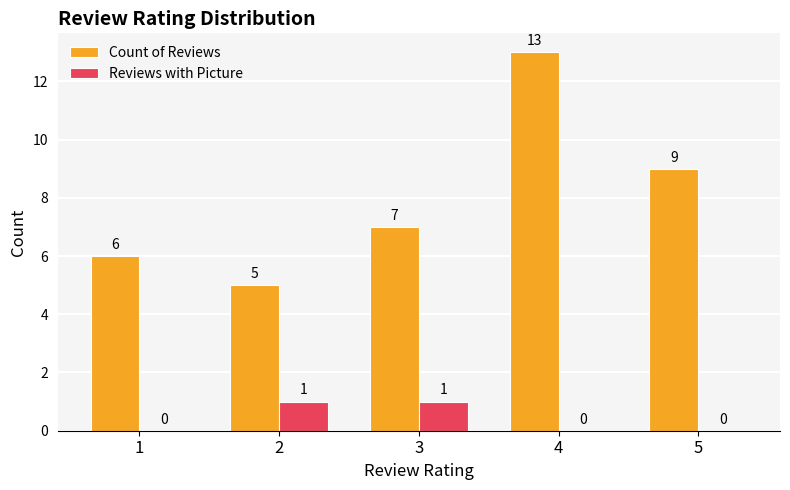

How many Count of Reviews values are between 6 and 9?

3